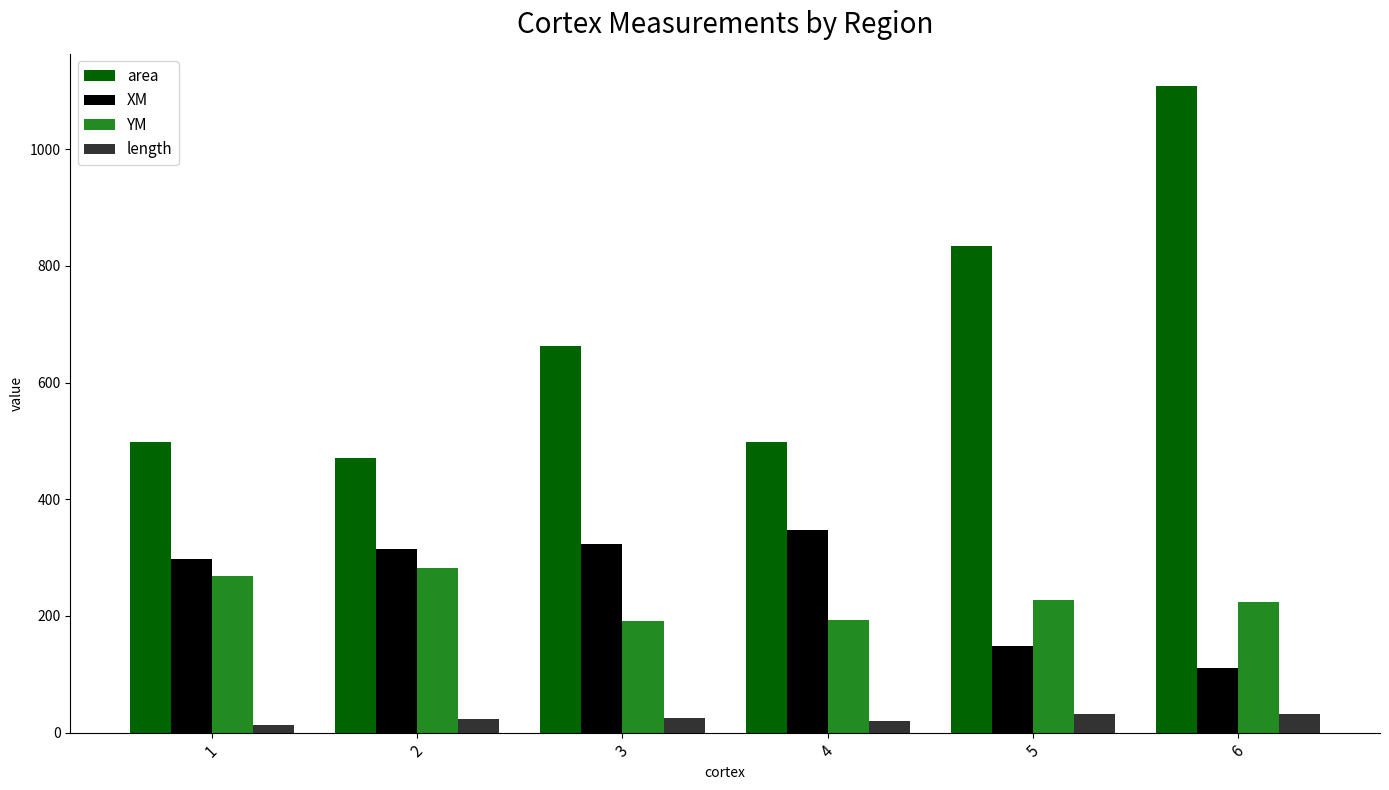

What is the sum of all area values?

4070.9